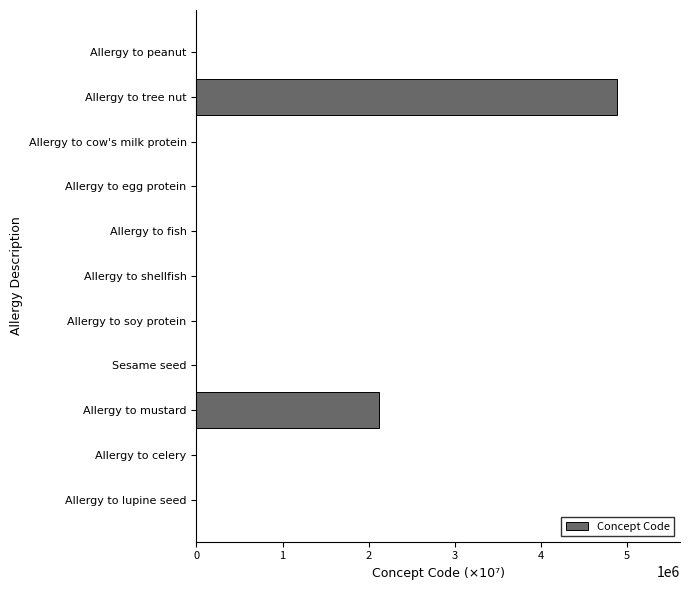

What is the greatest value displayed?

4882100.0